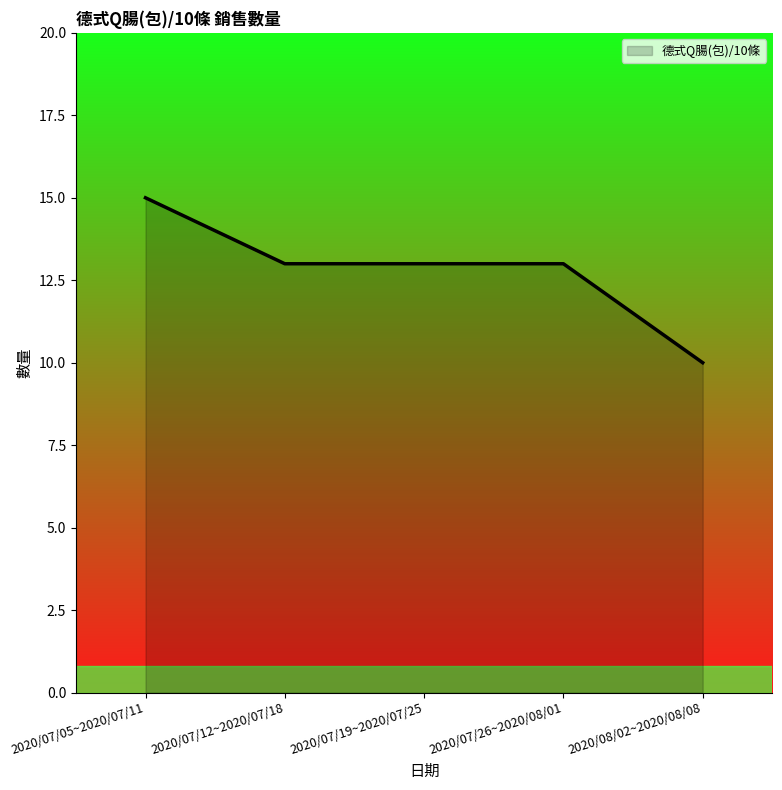

True or false: the data shows 6 at 2020/07/12~2020/07/18.

False